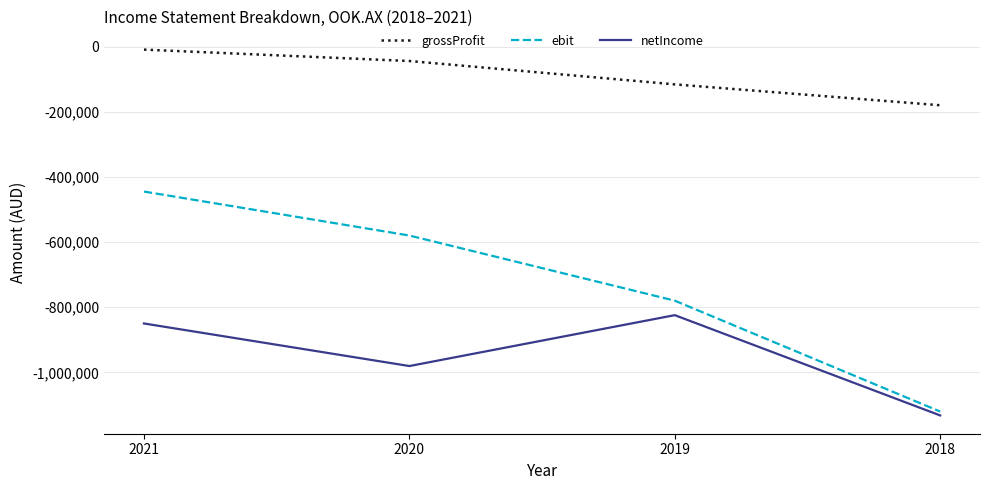

Reading left to right, list all the values displayed in this chart.

grossProfit: -9012	-43995	-115746	-179900
ebit: -444835	-579937	-780005	-1120521
netIncome: -850030	-980736	-824468	-1132424